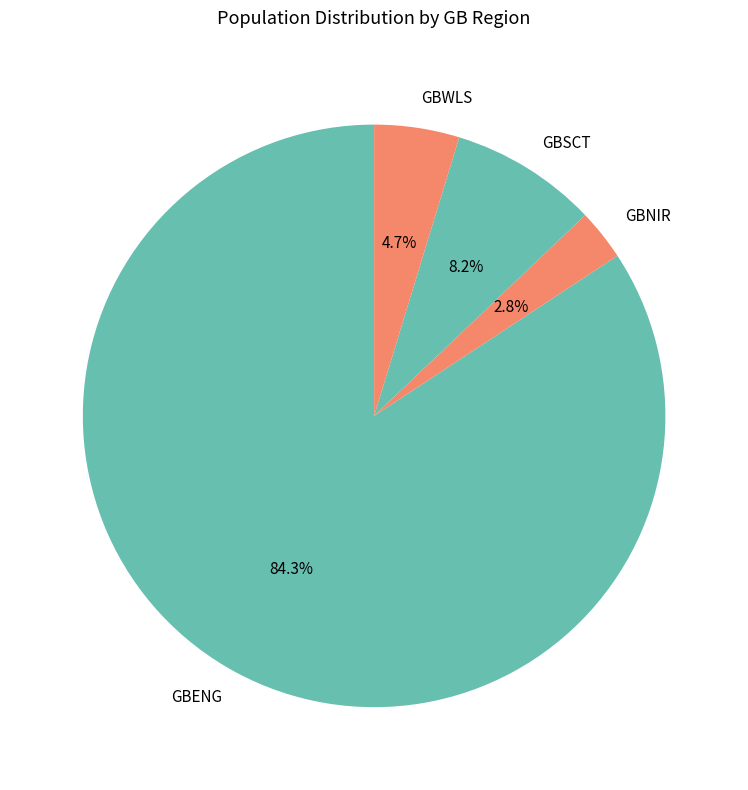

Approximately how many times larger is the value at GBSCT compared to GBENG?

0.1